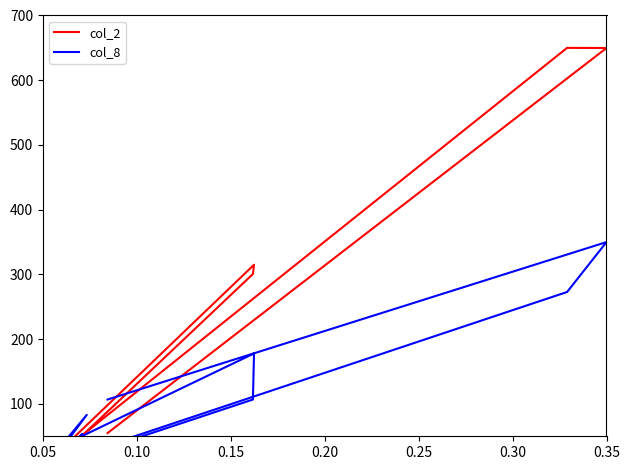

What is the minimum value shown in the chart?

5.9